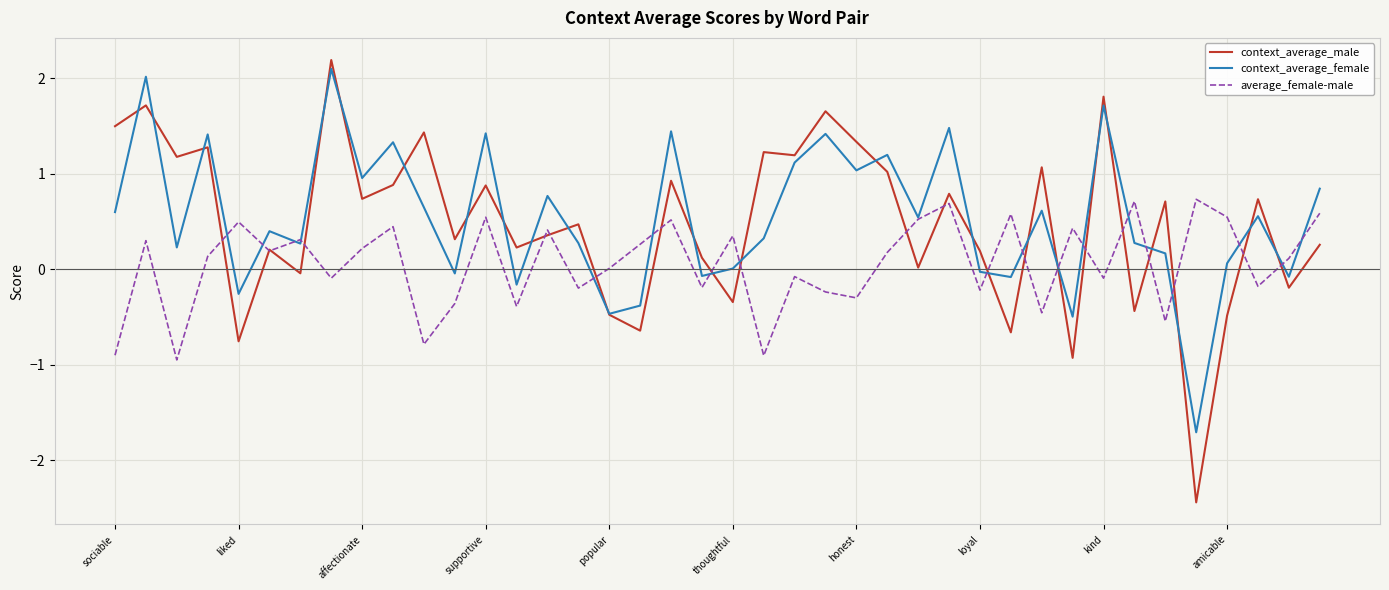

What is the minimum value for average_female-male?

-0.9